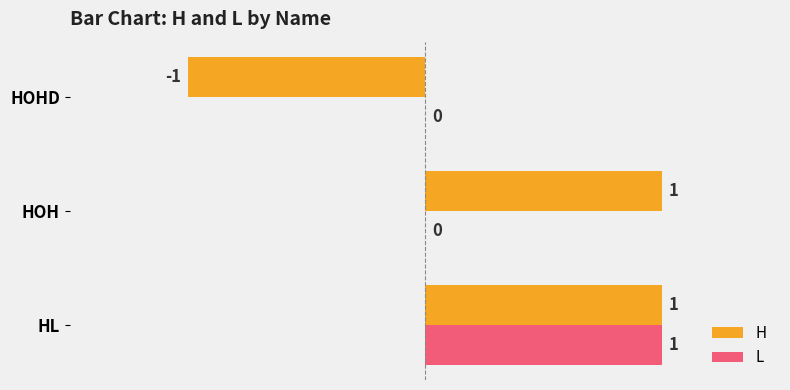

True or false: L has a value of 0 at HOHD.

True